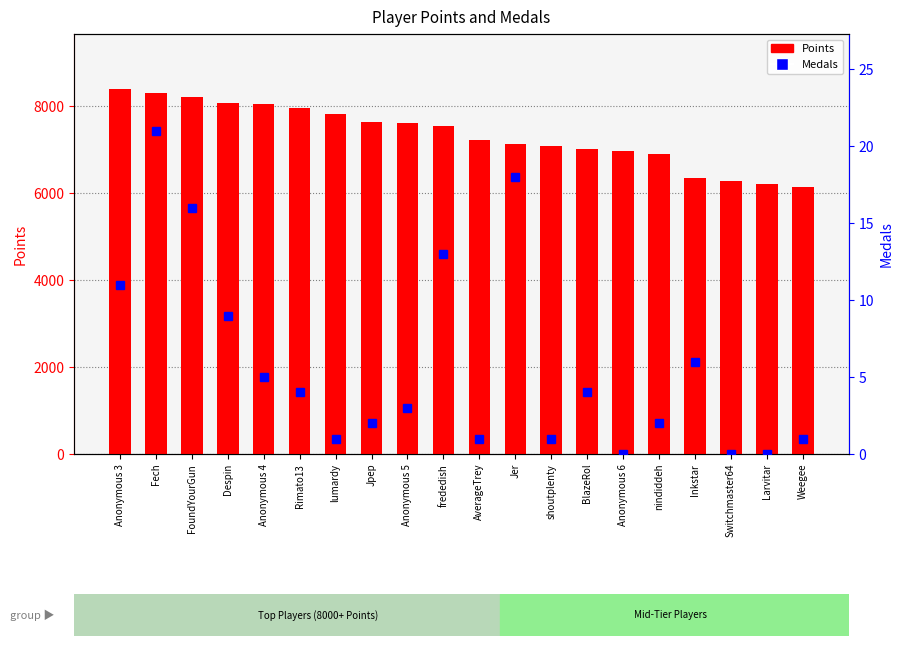

What is the spread (max minus min) of values at Anonymous 5?

7620